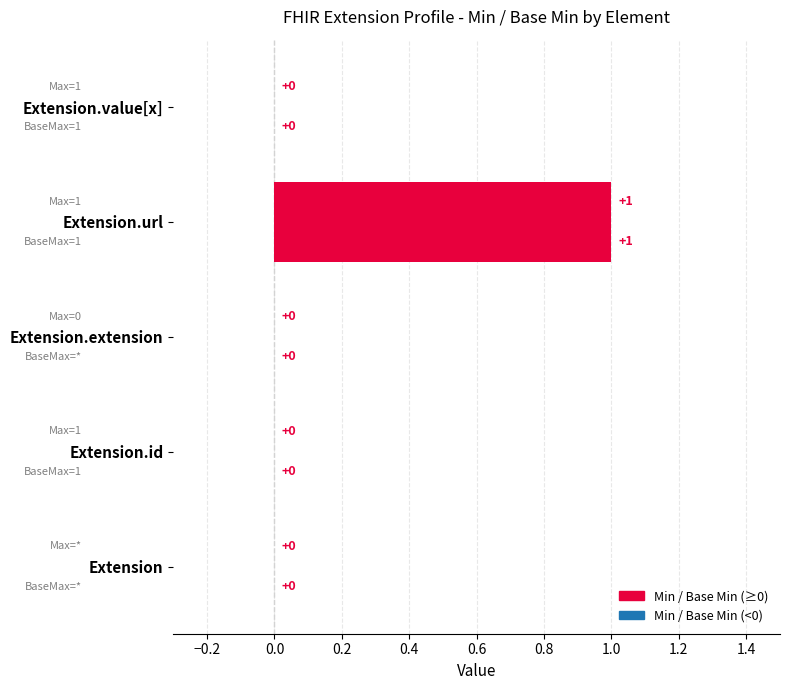

How many data points does each series have?

5